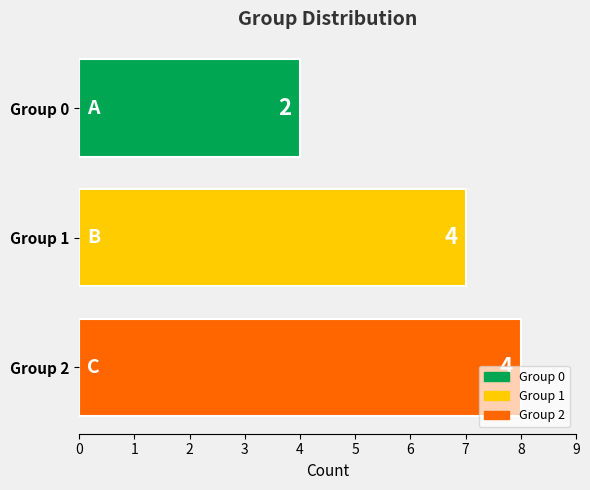

What value does the Group 1 series have at Group 1?

7